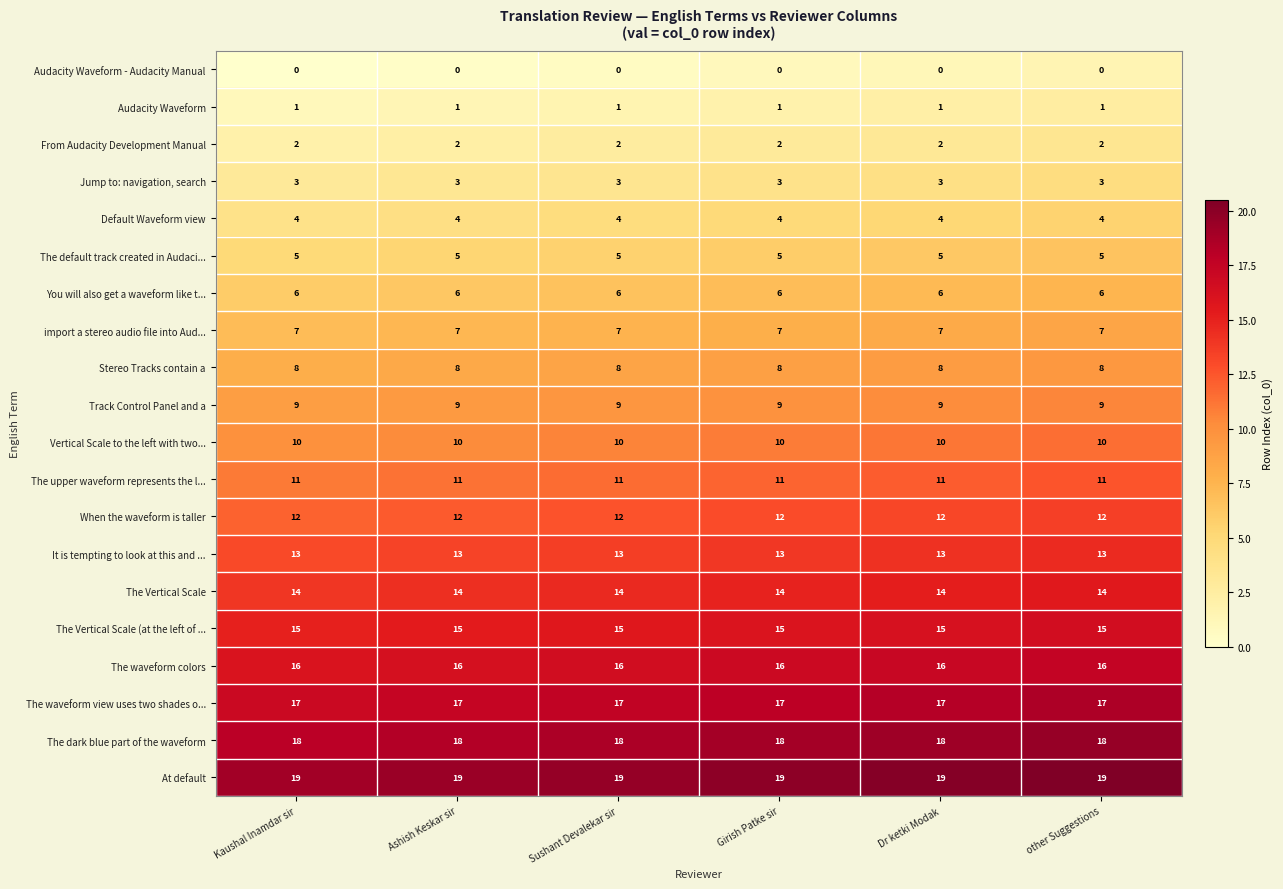

Rank the series at Sushant Devalekar sir from lowest to highest value.

Audacity Waveform - Audacity Manual, Audacity Waveform, From Audacity Development Manual, Jump to: navigation, search, Default Waveform view, The default track created in Audaci..., You will also get a waveform like t..., import a stereo audio file into Aud..., Stereo Tracks contain a, Track Control Panel and a, Vertical Scale to the left with two..., The upper waveform represents the l..., When the waveform is taller, It is tempting to look at this and ..., The Vertical Scale, The Vertical Scale (at the left of ..., The waveform colors, The waveform view uses two shades o..., The dark blue part of the waveform, At default